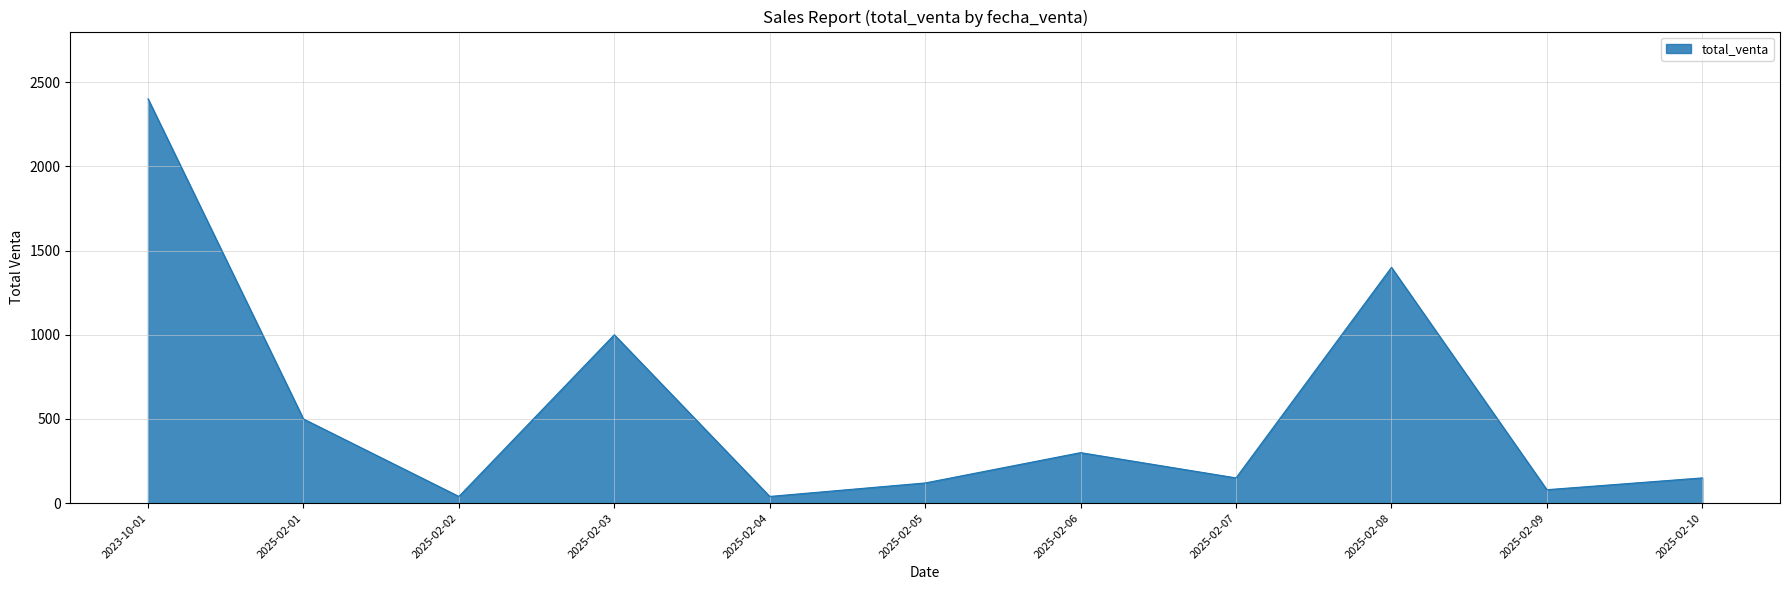

Reading left to right, extract all data points from this chart.

2023-10-01=2401	2025-02-01=500	2025-02-02=40	2025-02-03=1000	2025-02-04=40	2025-02-05=120	2025-02-06=300	2025-02-07=150	2025-02-08=1400	2025-02-09=80	2025-02-10=150